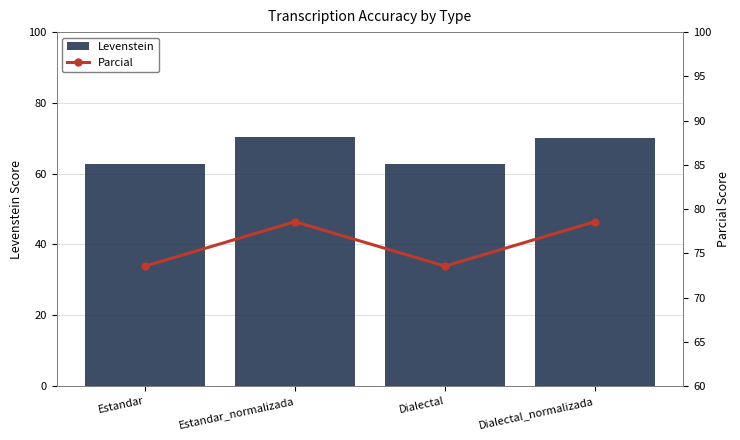

What value does the Parcial series have at Estandar?

73.6